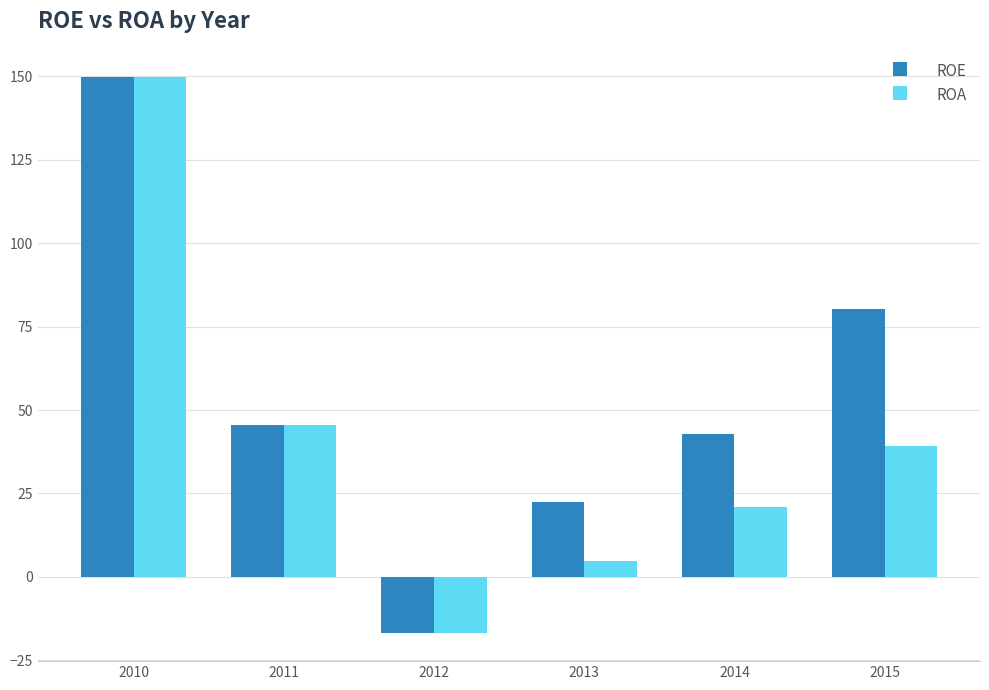

What is the average value of the ROE series?

54.0